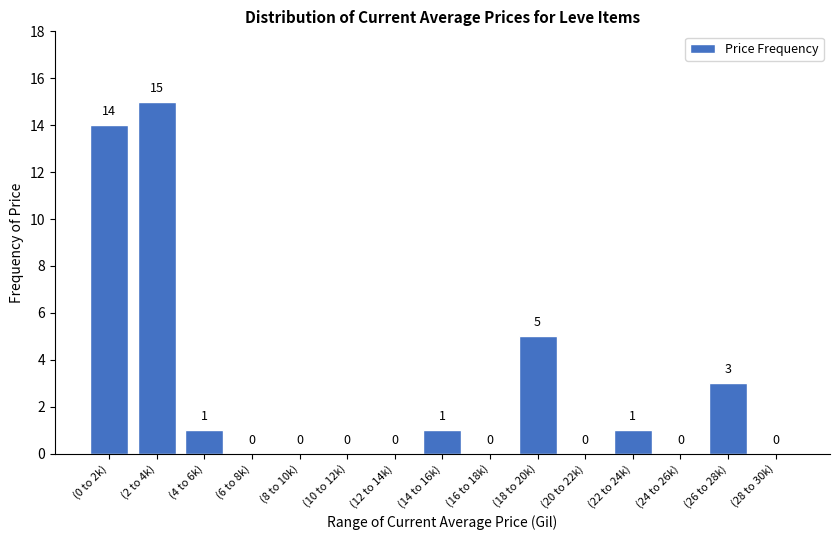

Reading left to right, what are all the values shown in this chart?

(0 to 2k)=14	(2 to 4k)=15	(4 to 6k)=1	(6 to 8k)=0	(8 to 10k)=0	(10 to 12k)=0	(12 to 14k)=0	(14 to 16k)=1	(16 to 18k)=0	(18 to 20k)=5	(20 to 22k)=0	(22 to 24k)=1	(24 to 26k)=0	(26 to 28k)=3	(28 to 30k)=0